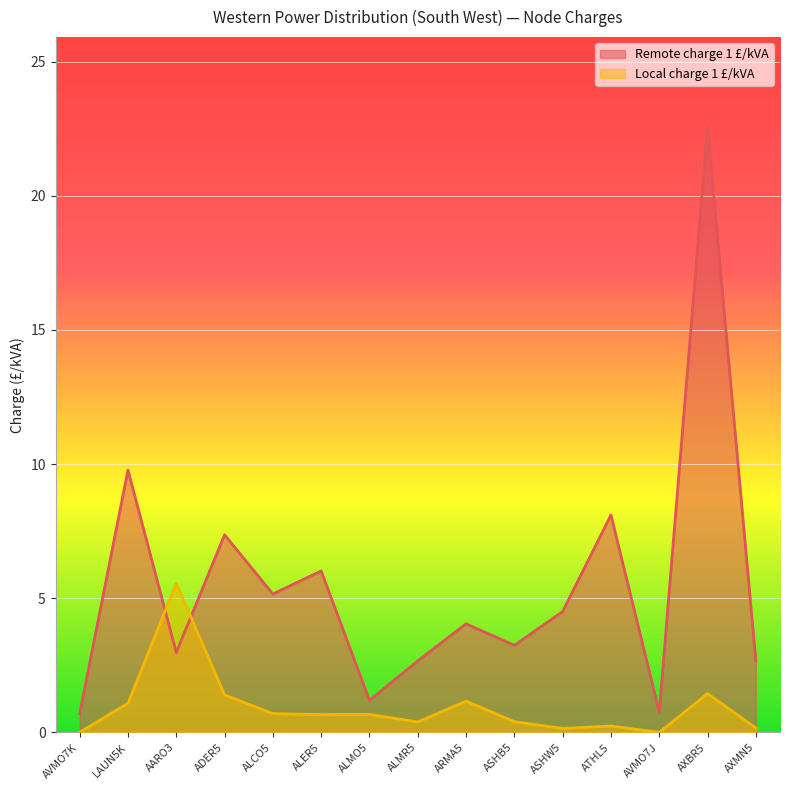

How many interior local valleys does the Local charge 1 £/kVA series have?

4